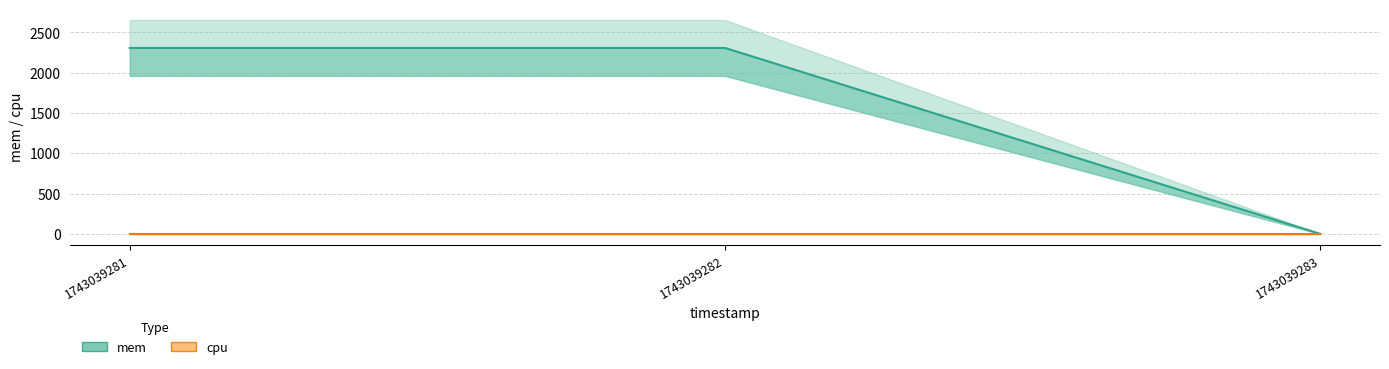

Where is cpu nearest to the value 0?

1743039281